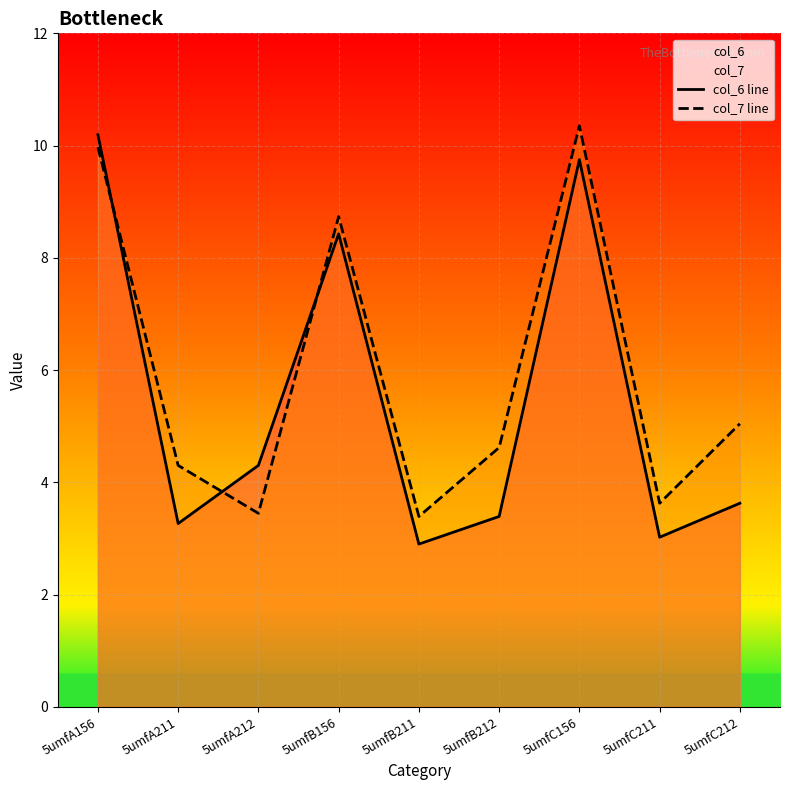

Does the chart display data point markers on the line(s)?

No